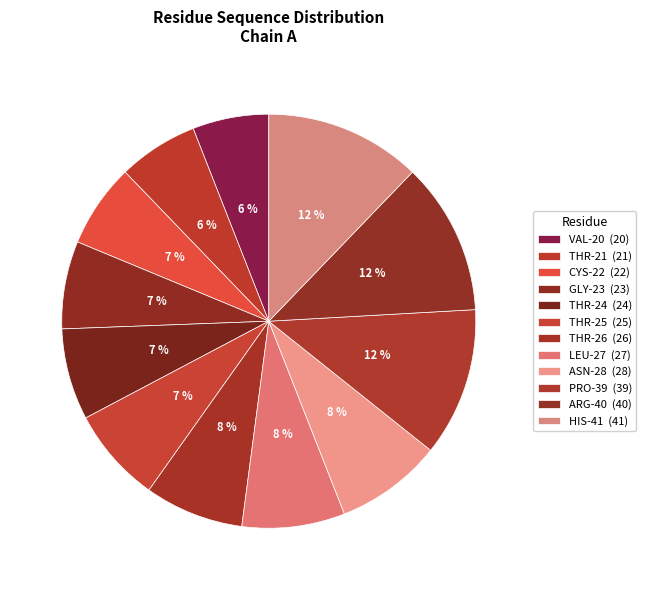

What percentage is the THR-24 slice, to the nearest percent?

7%